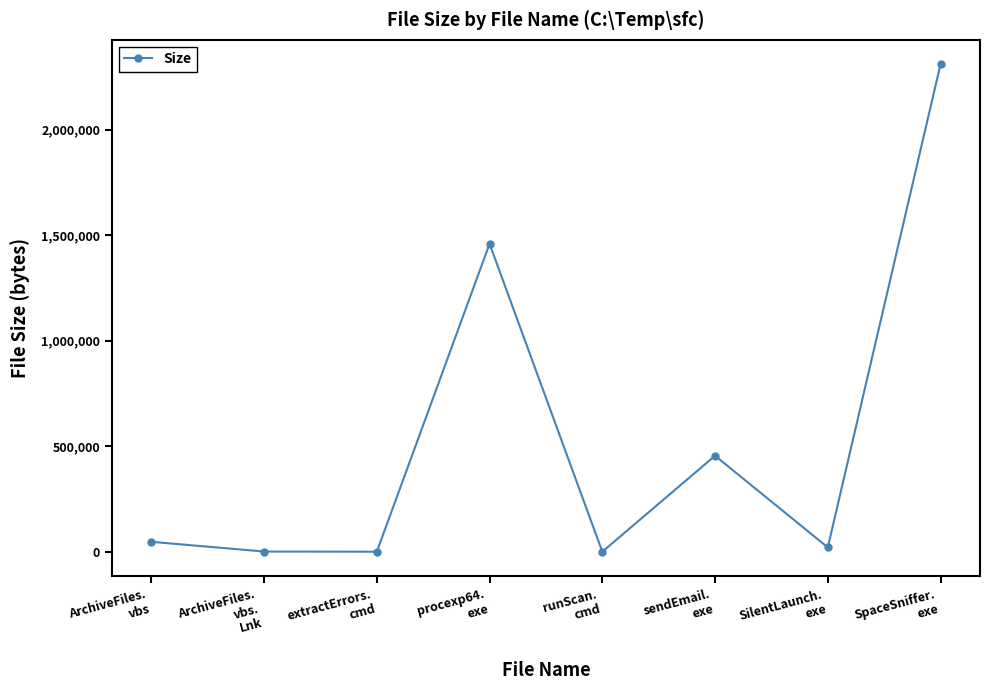

True or false: the data has more than 2 interior local peaks.

False